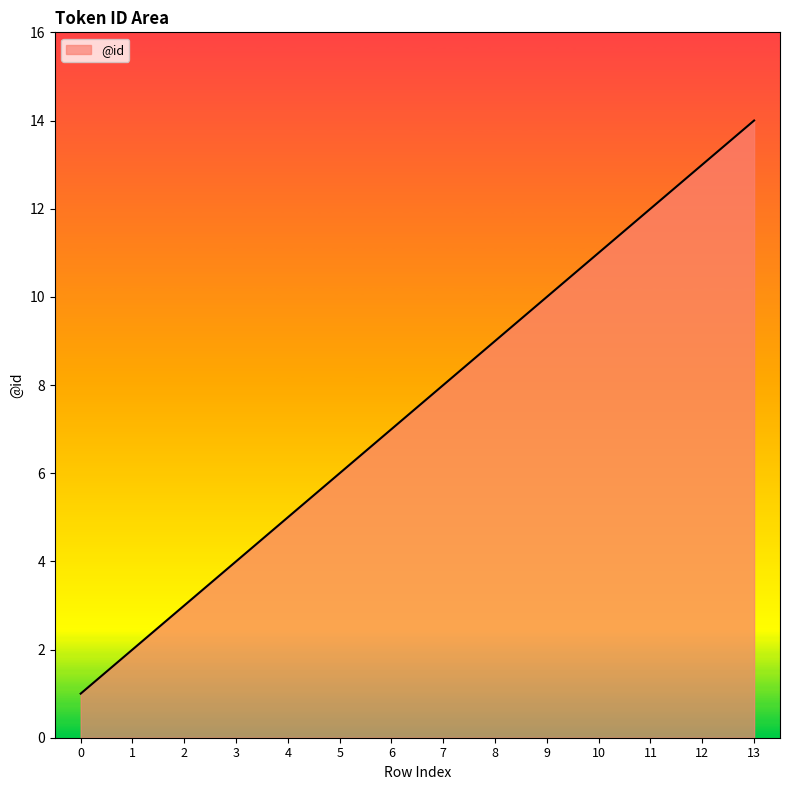

What is the difference between the values at 5 and 13?

8